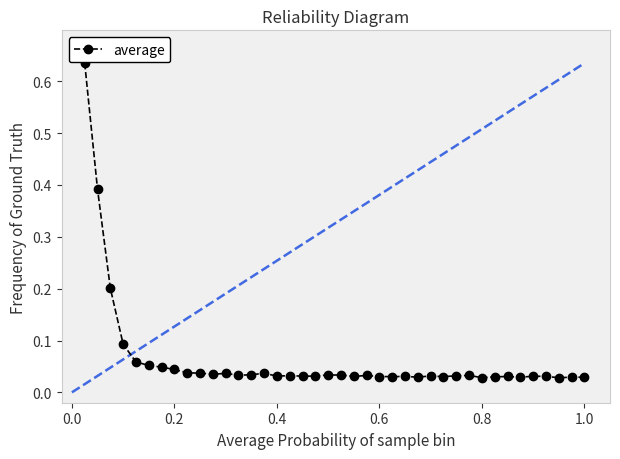

True or false: there are more than 0 points higher than both neighbors.

True